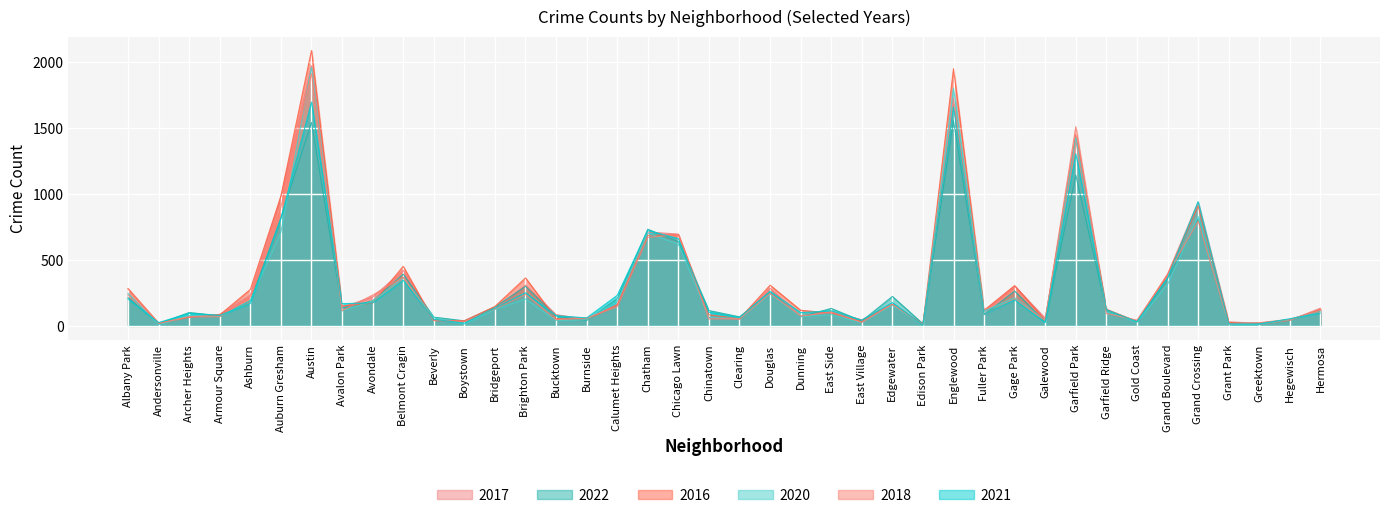

What is the difference between the maximum and minimum values in the 2017 series?

1959